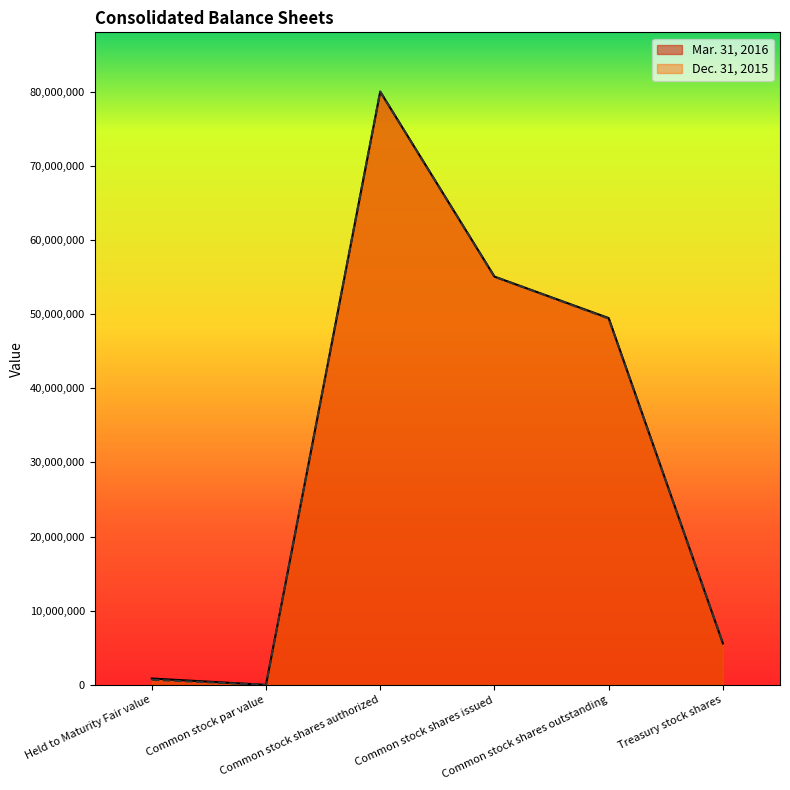

At which label is Dec. 31, 2015 closest to 40000000?

Common stock shares outstanding